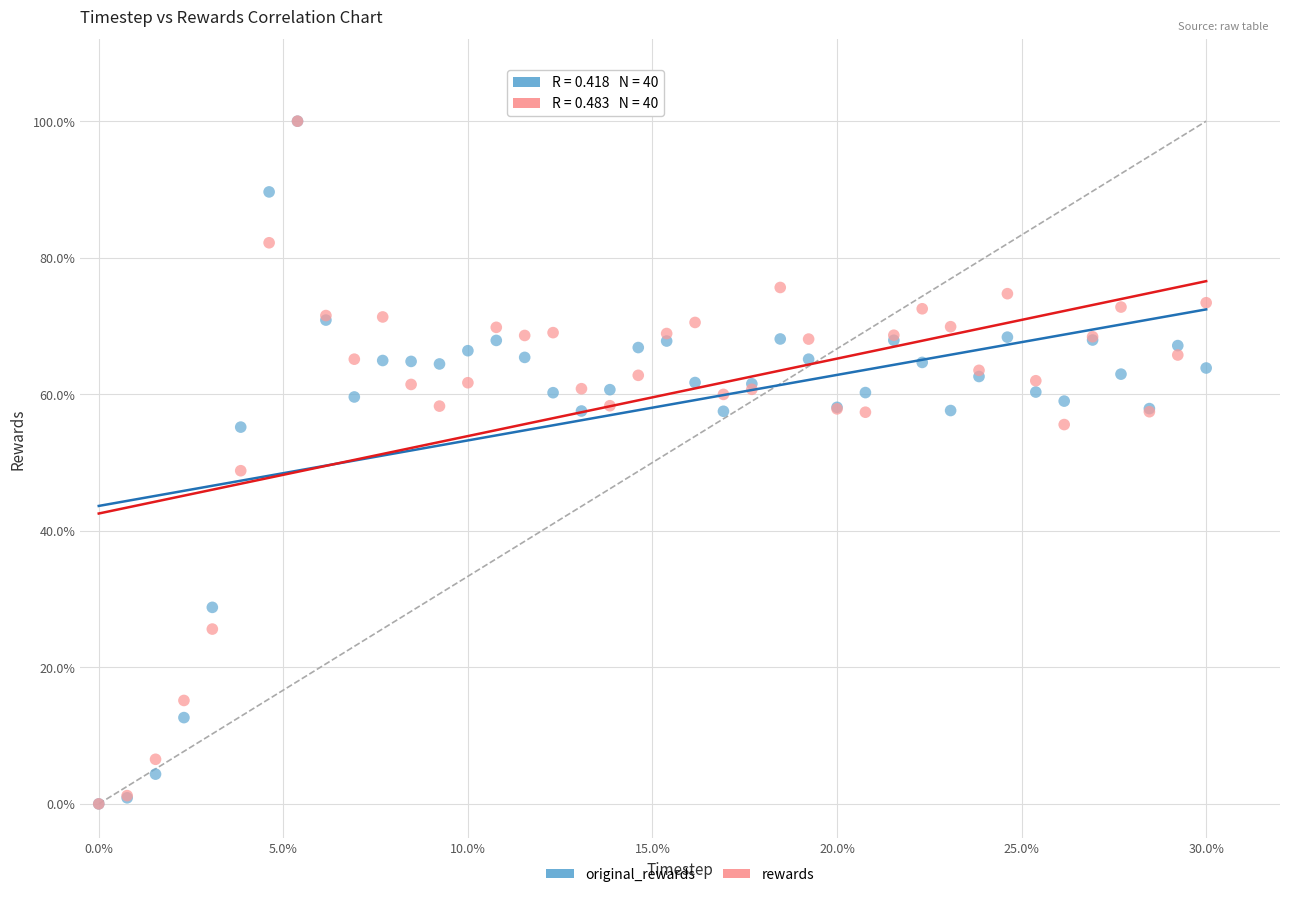

What are all the series names shown in the legend?

original_rewards, rewards